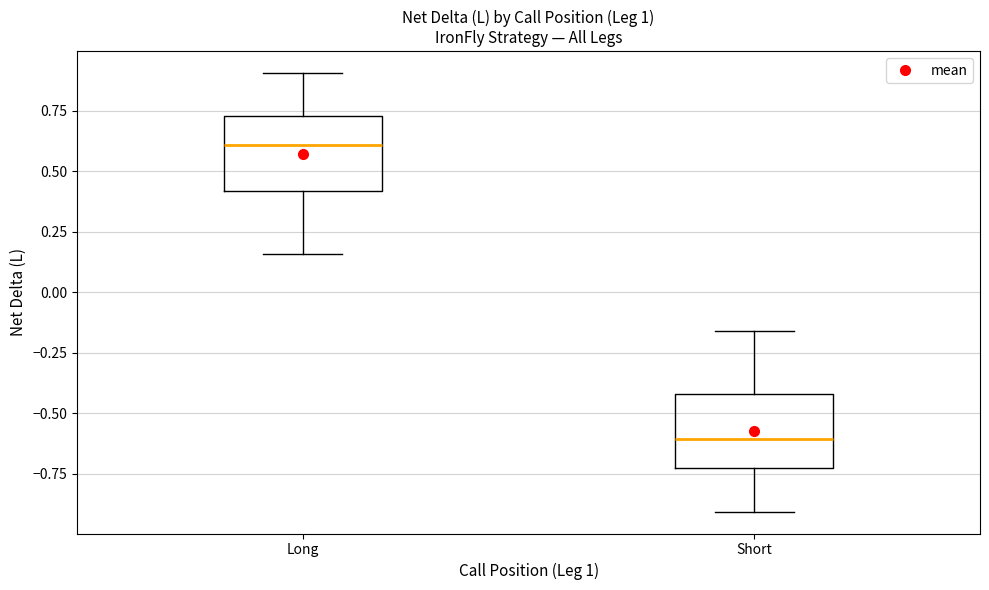

Which box has the lowest median line?

Short